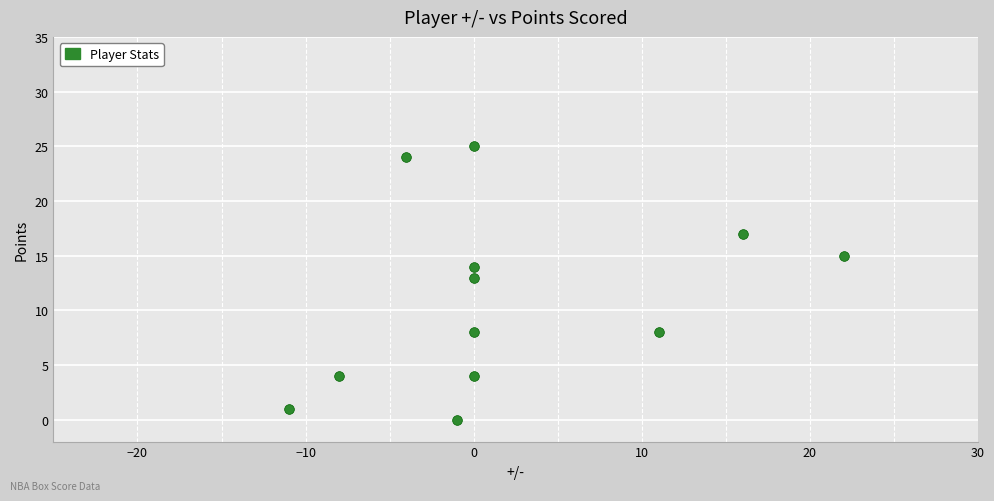

What Y value in the scatter plot is closest to 12?

13